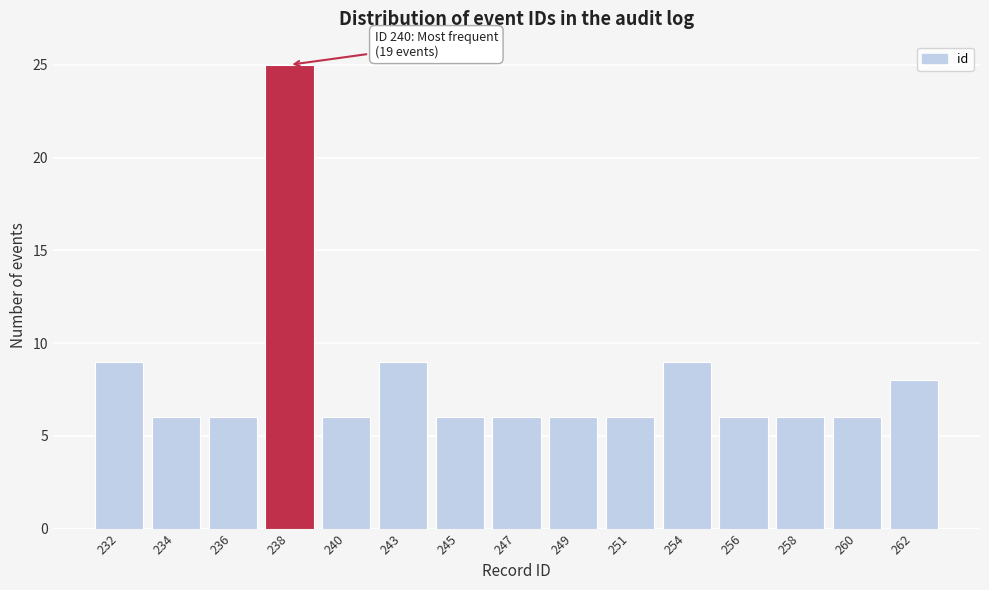

Reading right to left, what are all the values shown in this chart?

262=8	260=6	258=6	256=6	254=9	251=6	249=6	247=6	245=6	243=9	240=6	238=25	236=6	234=6	232=9